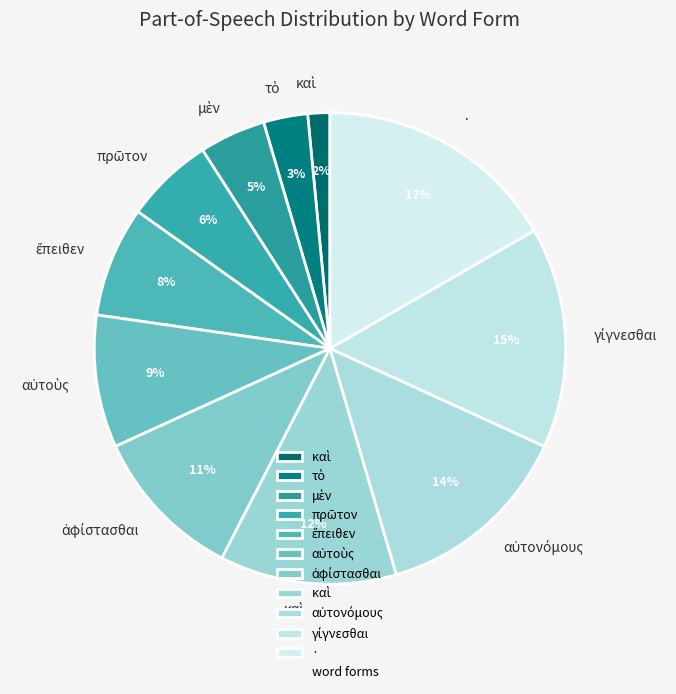

Count the number of slices in the pie.

11